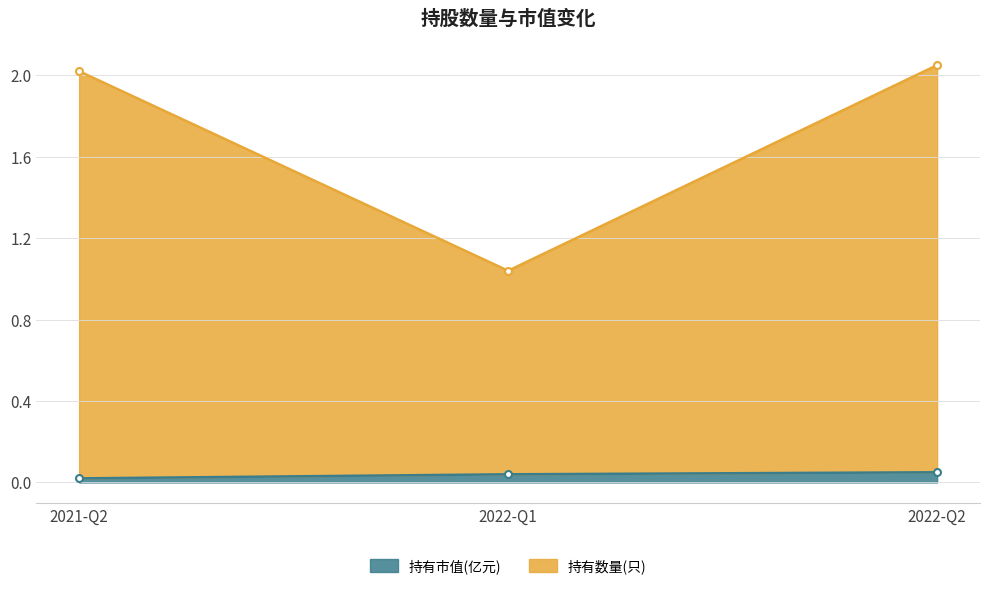

Reading right to left, list all the values displayed in this chart.

持有市值(亿元): 0.1	0.0	0.0
持有数量(只): 2.0	1.0	2.0